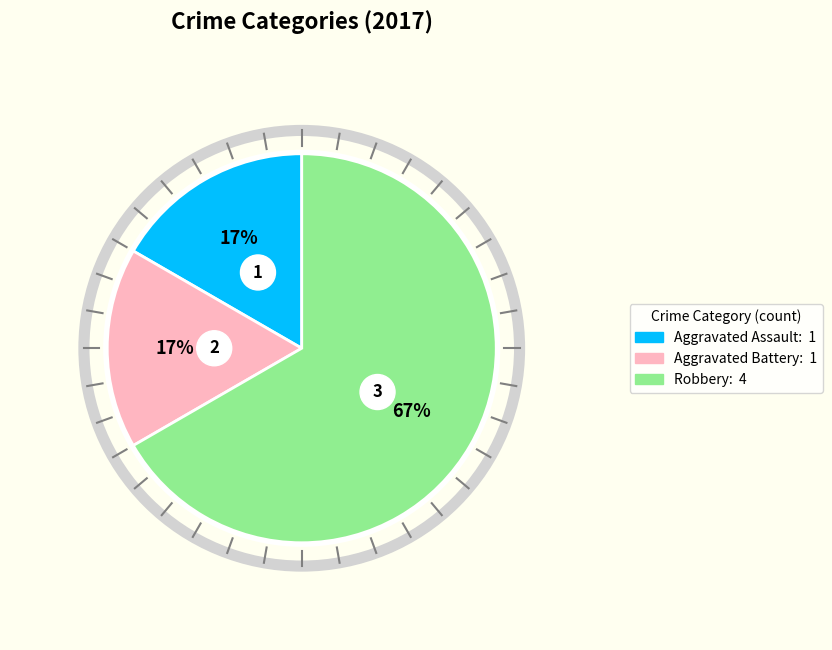

To the nearest percent, what is the combined percentage of Aggravated Assault and Aggravated Battery?

33%